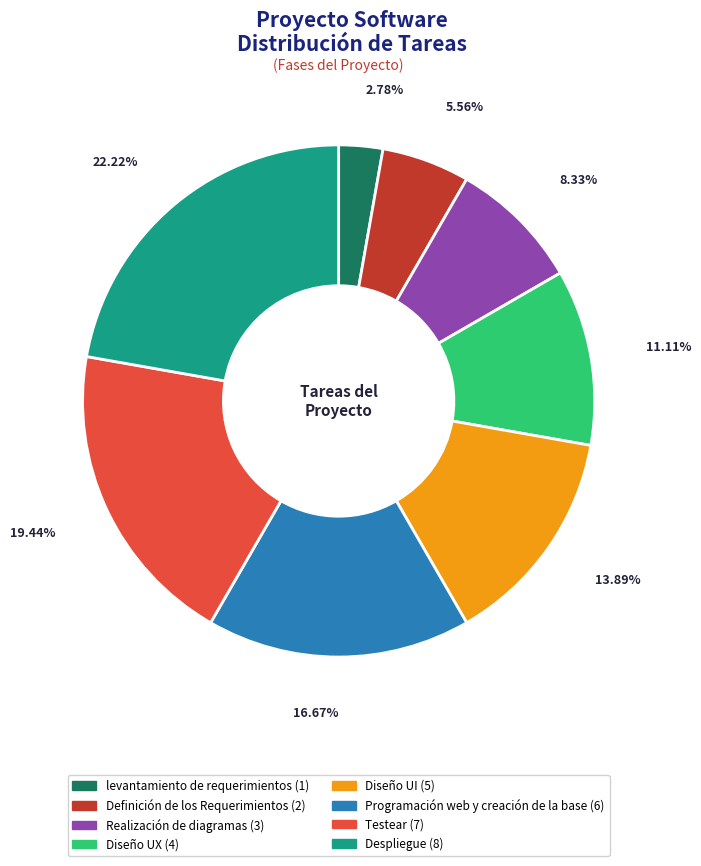

Rank the categories by value from highest to lowest.

Despliegue, Testear, Programación web y creación de la base, Diseño UI, Diseño UX, Realización de diagramas, Definición de los Requerimientos, levantamiento de requerimientos